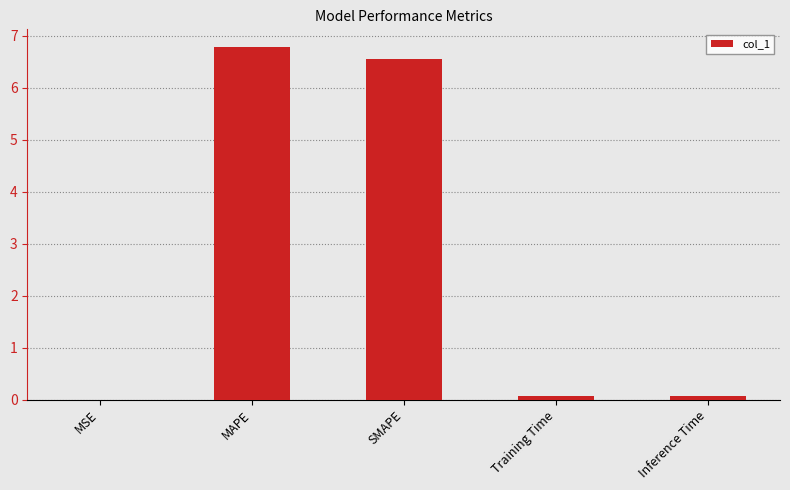

Which has a higher value, SMAPE or MSE?

SMAPE